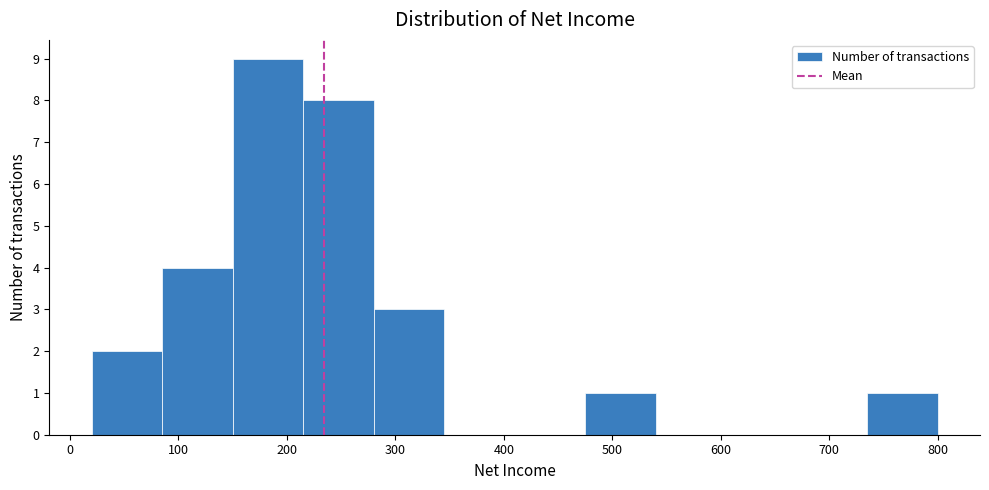

What is the height of the bar covering 20 to 85 on the x-axis? Neither the bar edges nor the heights are printed on the chart, so give them approximately, as read against the axes.

2